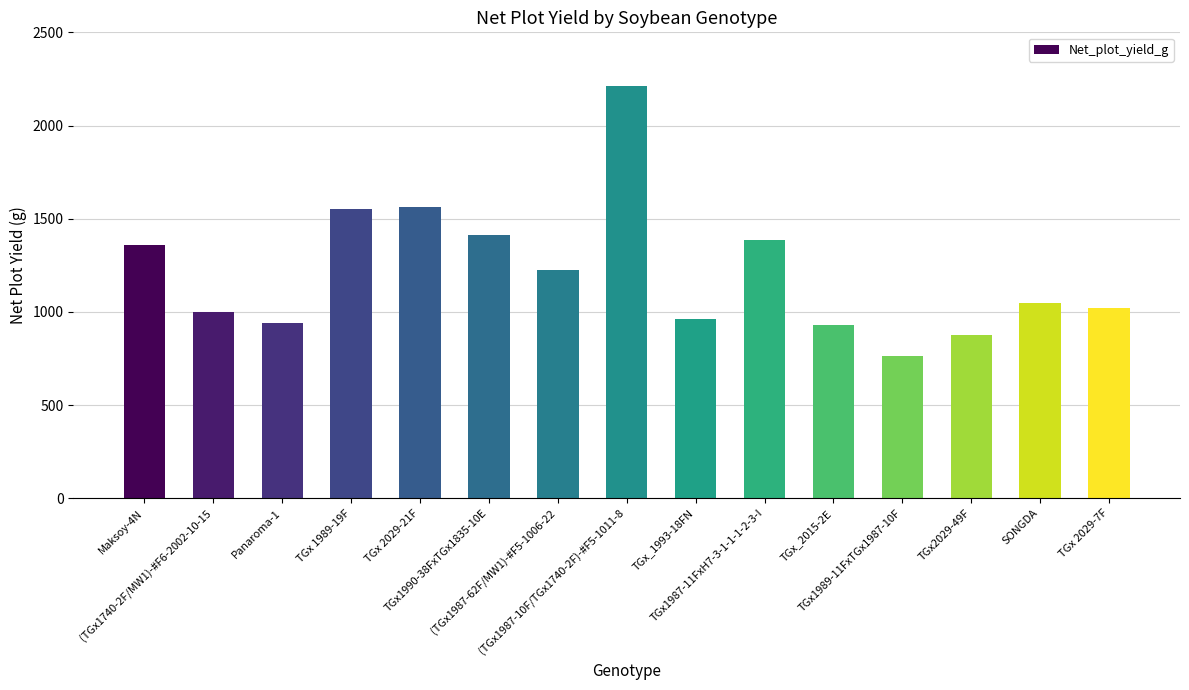

What is the average value?

1217.2